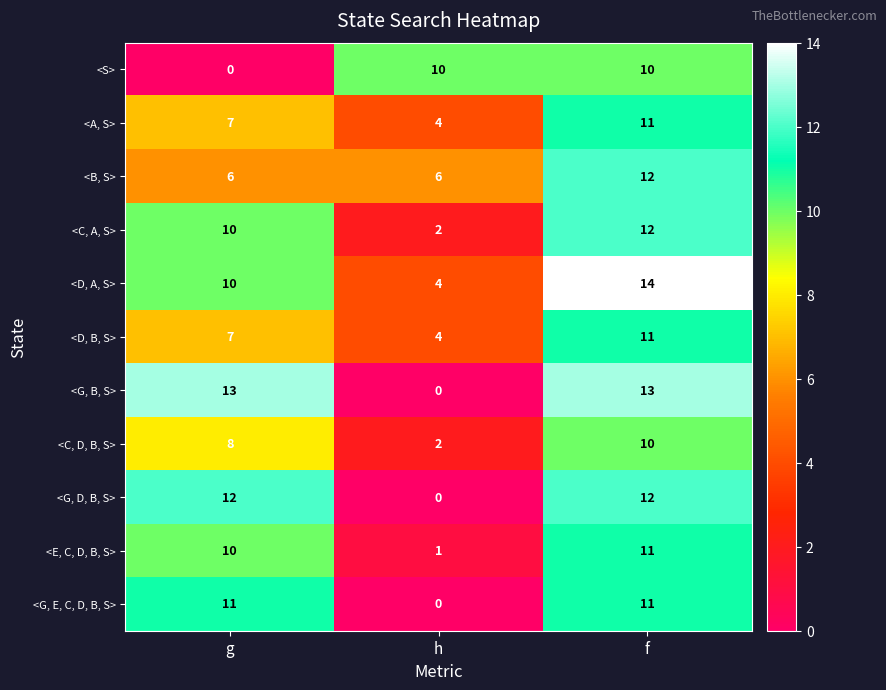

The <G, B, S> series shows 20 at f. True or false?

False